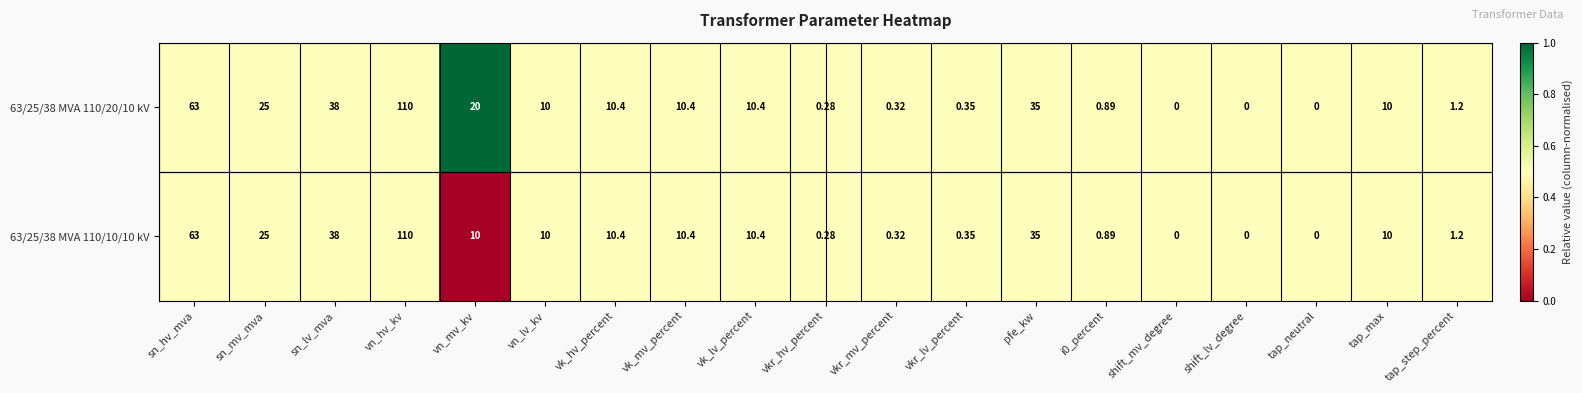

At which label does 63/25/38 MVA 110/10/10 kV first exceed 10?

sn_hv_mva